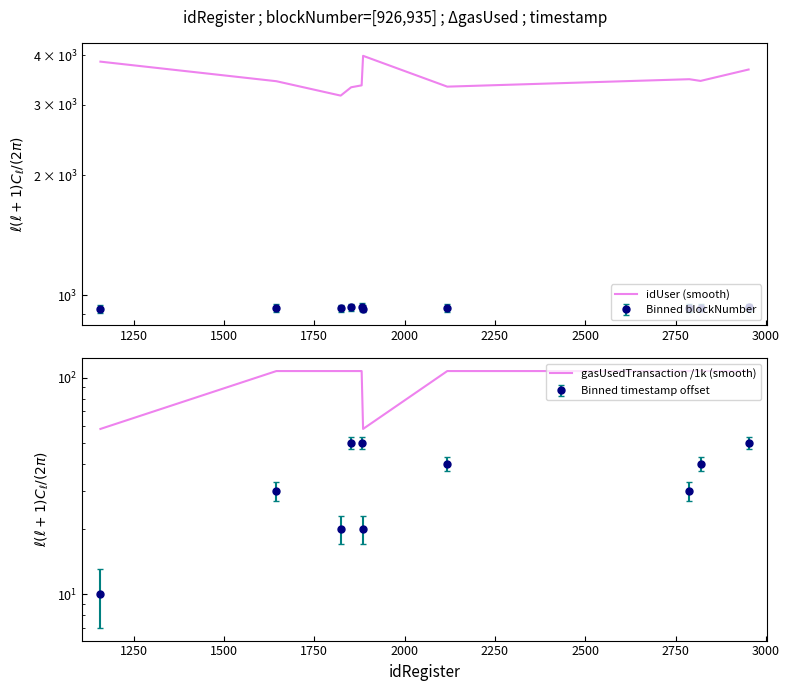

What is the value of the gasUsedTransaction /1k (smooth) point at the 4th from the left?

107.1